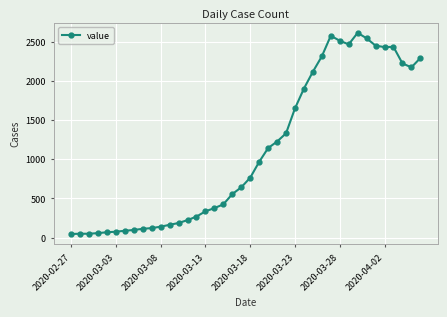

What is the sum of all values?

44176